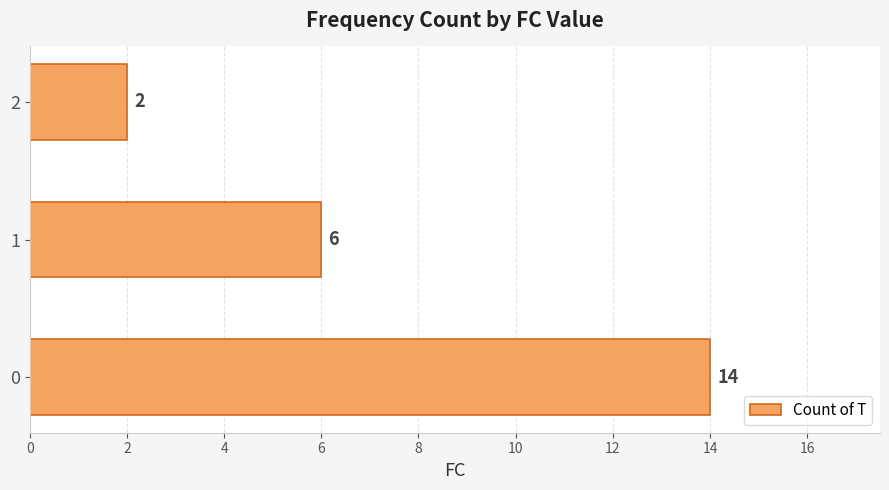

Reading top to bottom, list all the values displayed in this chart.

2	6	14